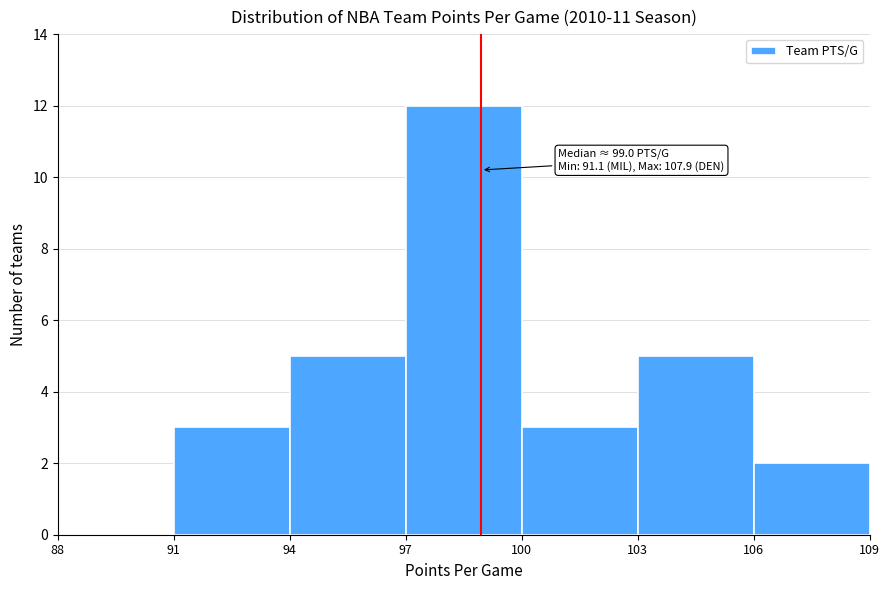

Over which range of the x-axis is the bar tallest?

97 to 100